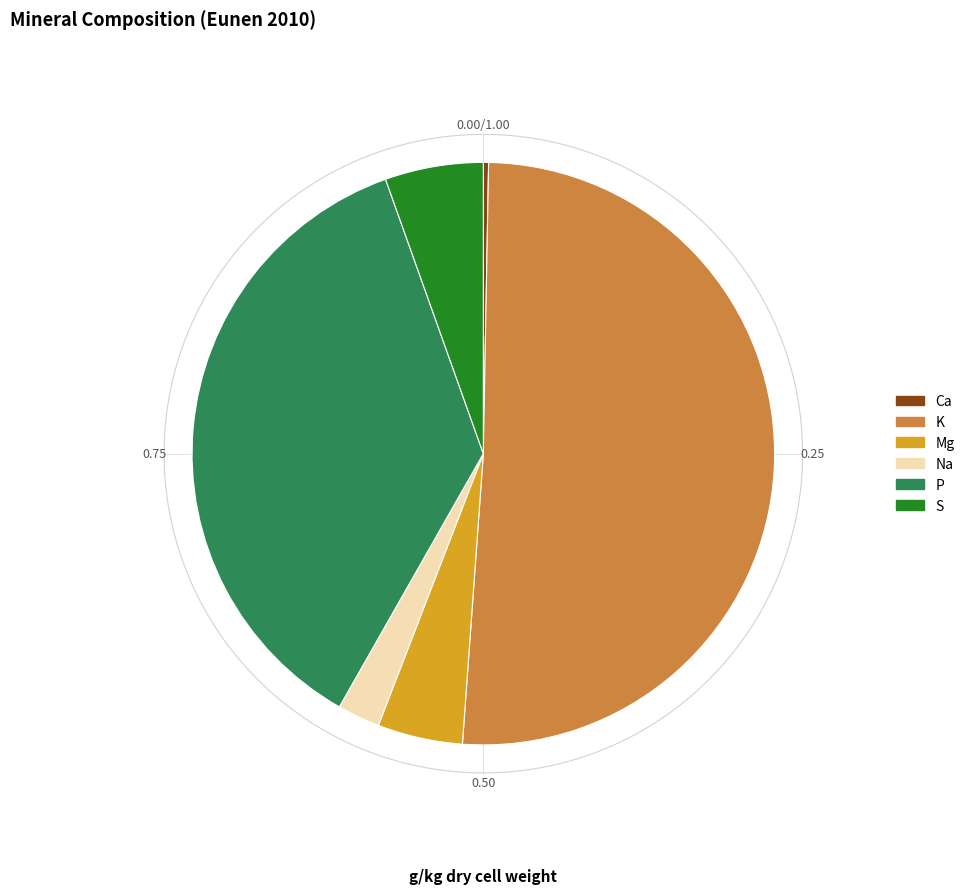

Which category has the smallest portion of the pie?

Ca